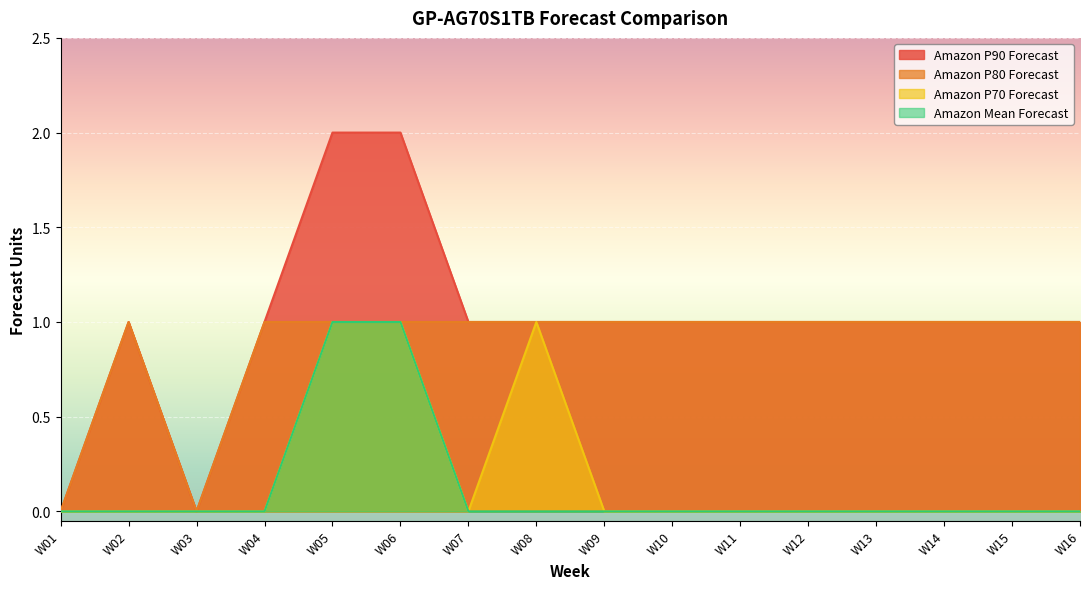

How many data points does each series have?

16